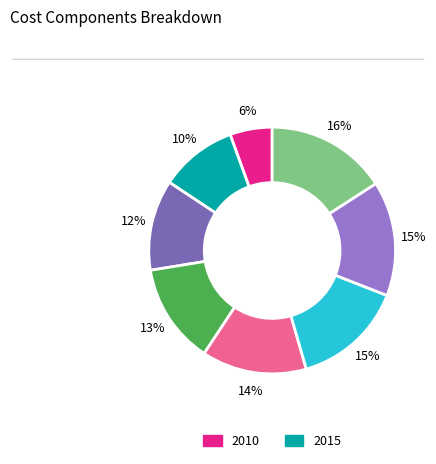

Count the number of slices in the pie.

8